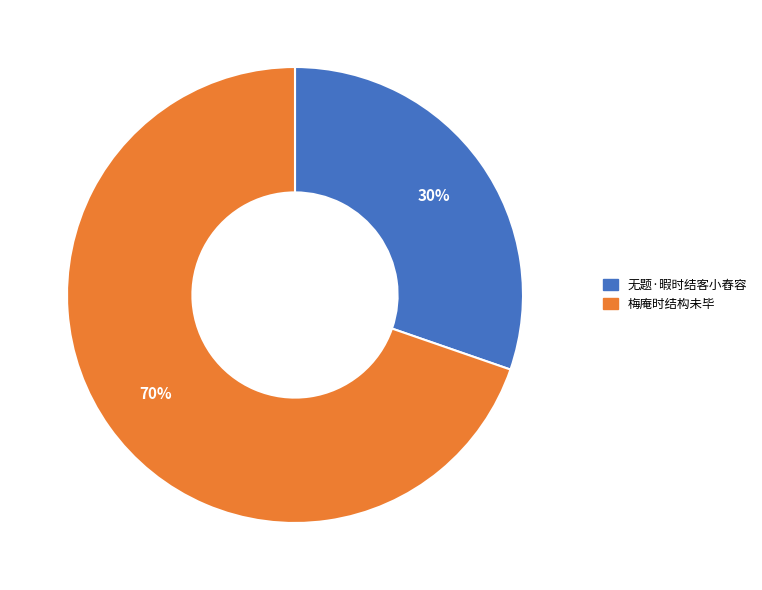

Rank the categories by value from lowest to highest.

无题·暇时结客小舂容, 梅庵时结构未毕